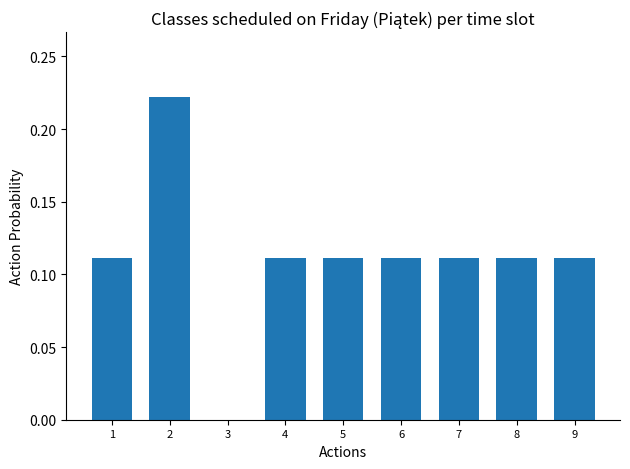

How many values exceed 0?

8